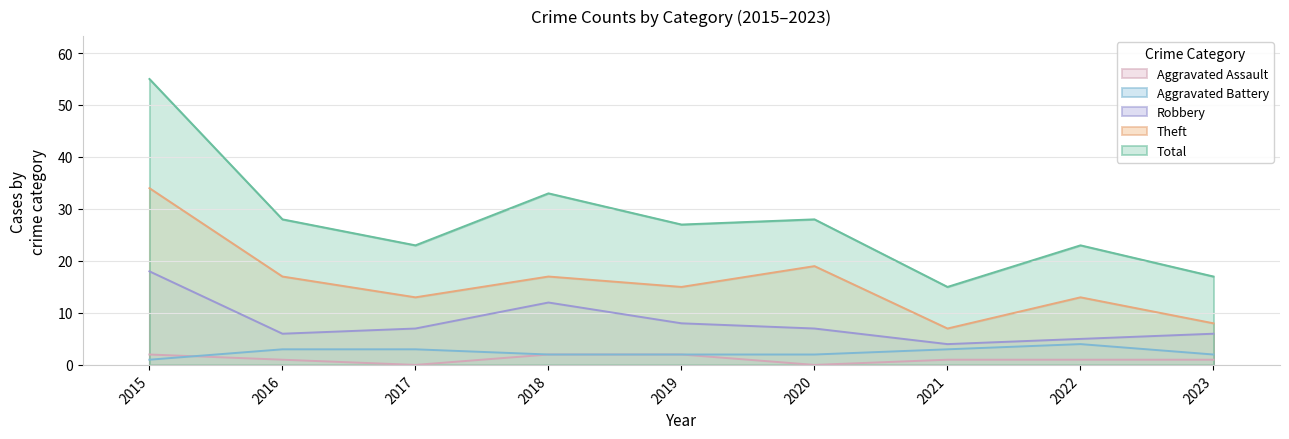

True or false: Aggravated Assault has more than 1 interior local peaks.

False